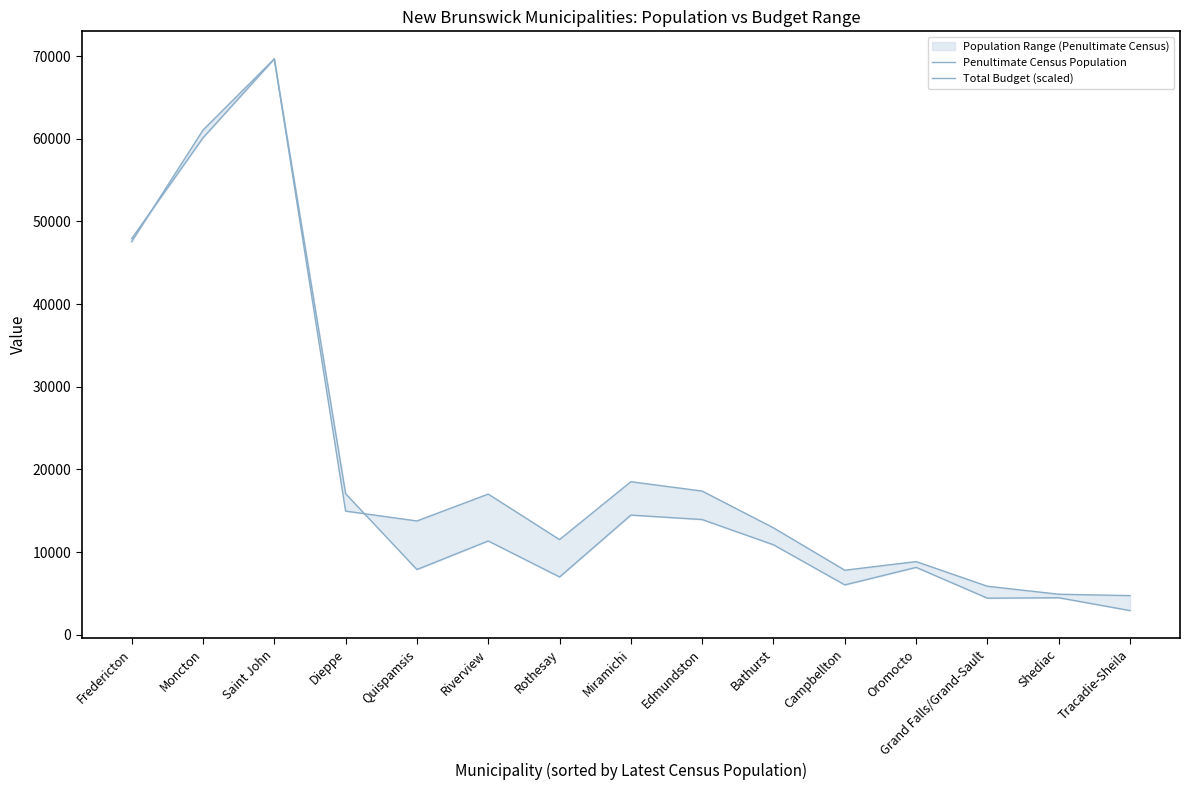

How many intersections are there between Total Budget (scaled) and Penultimate Census Population?

2